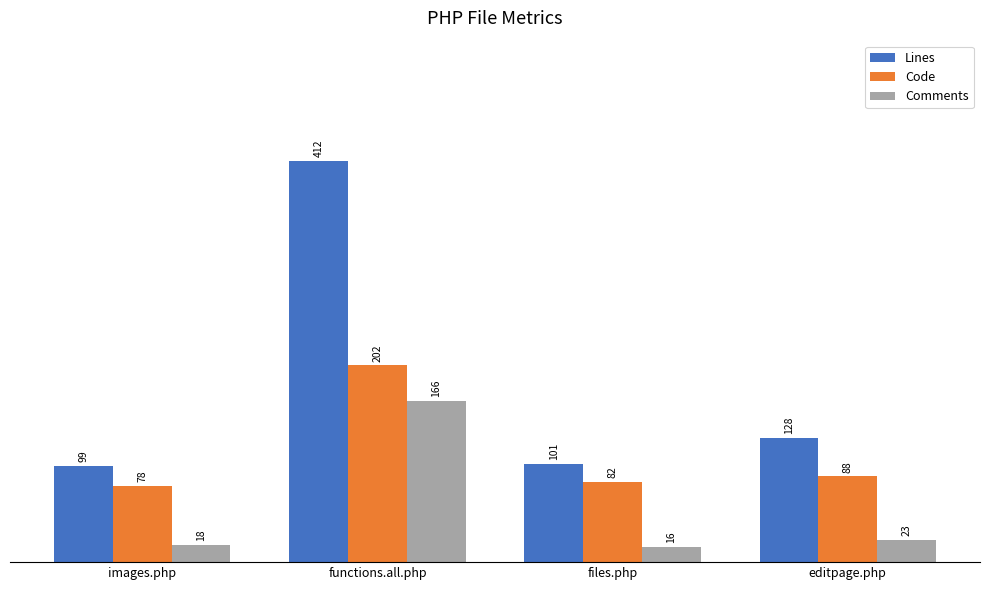

Is the value of Lines at files.php greater than the value of Comments at files.php?

Yes